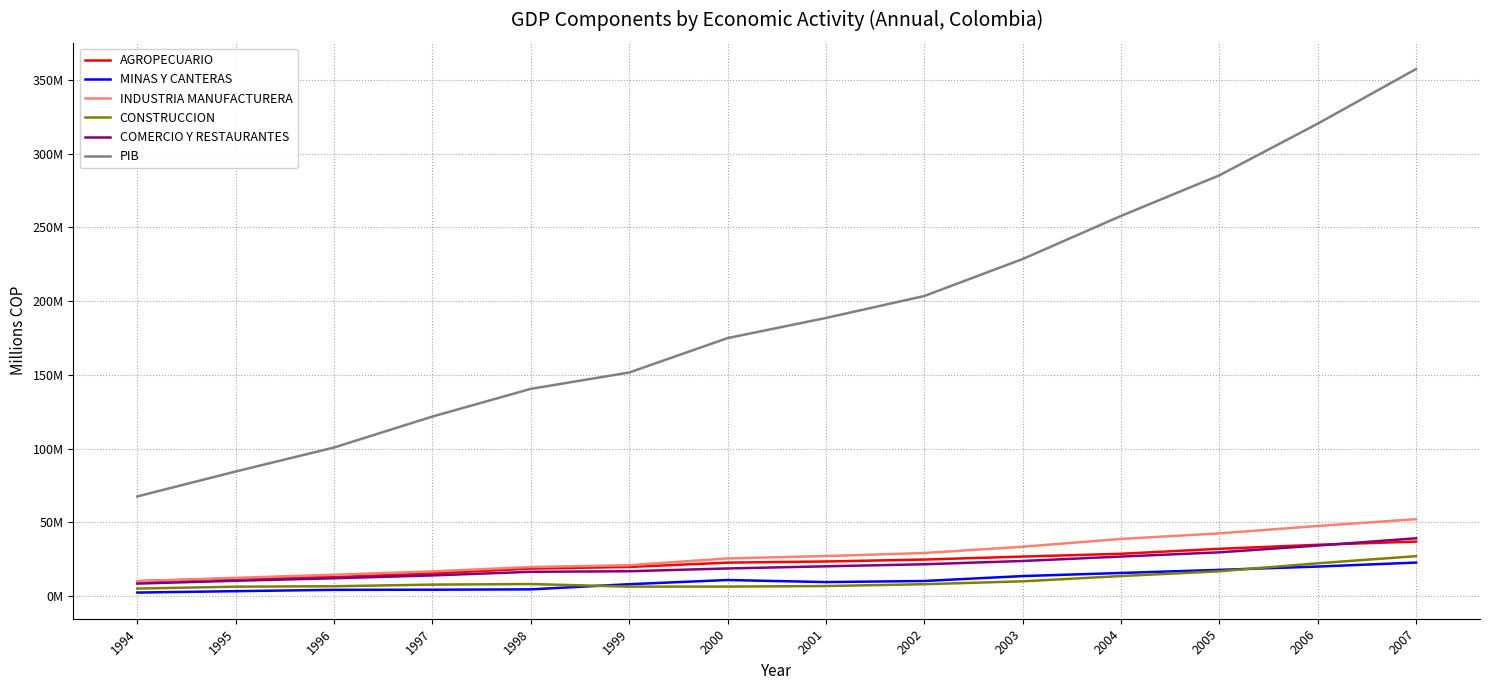

What is the spread (max minus min) of values at 2006?

300382637